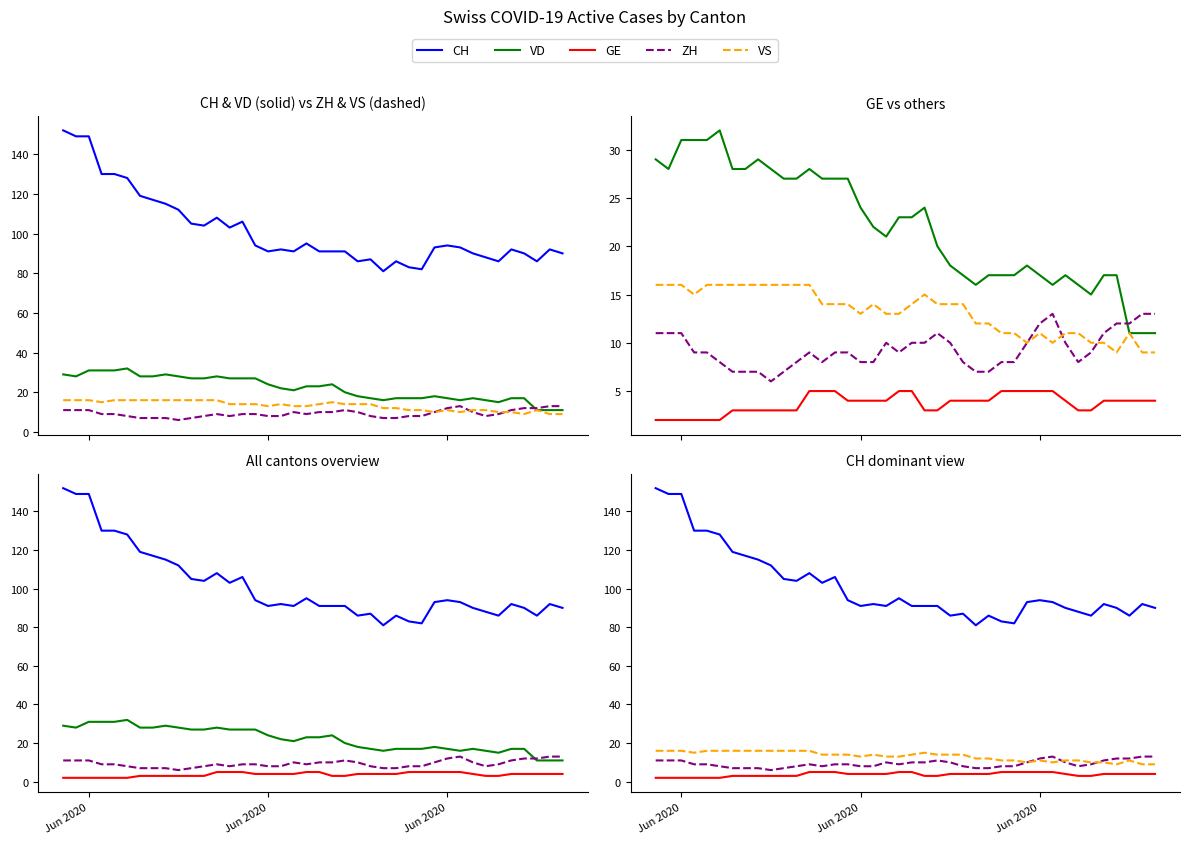

True or false: VS and GE cross at least once.

False